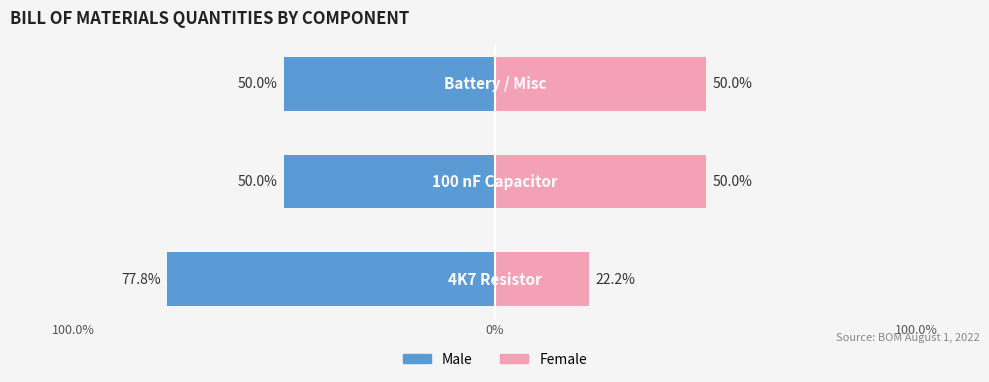

How many groups of bars are there?

3